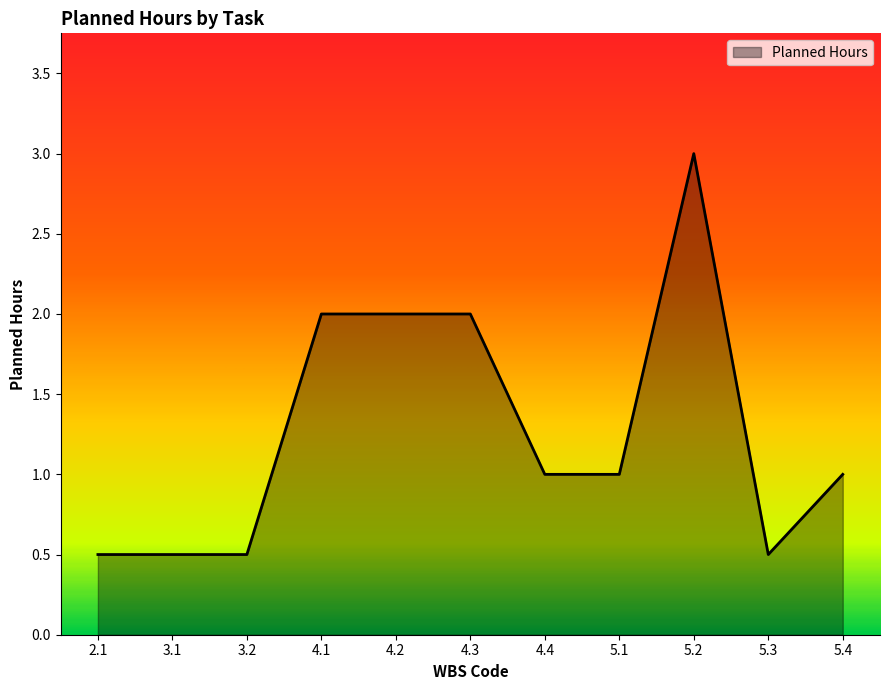

The value at 3.2 is 0.5. True or false?

True